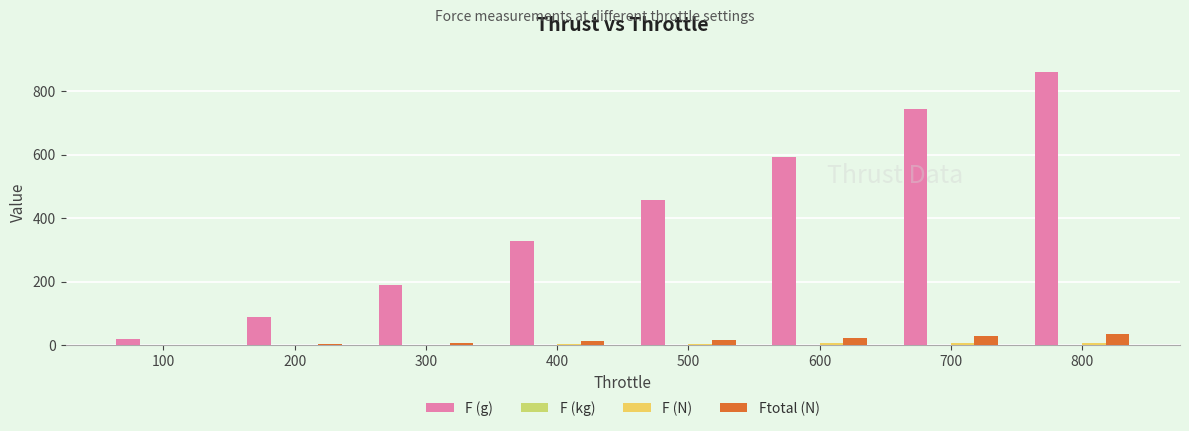

Which series changed the most between 300 and 400?

F (g)